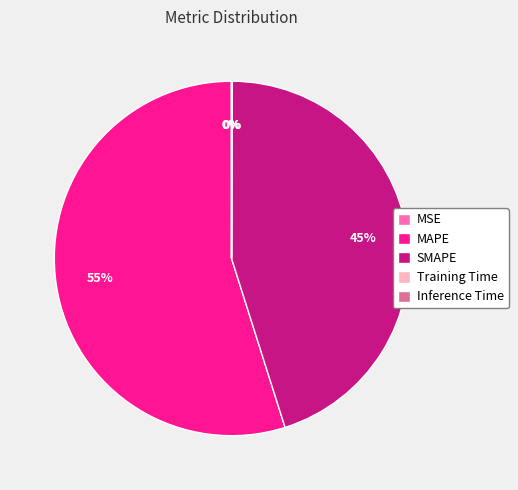

Does any single category account for the majority?

Yes